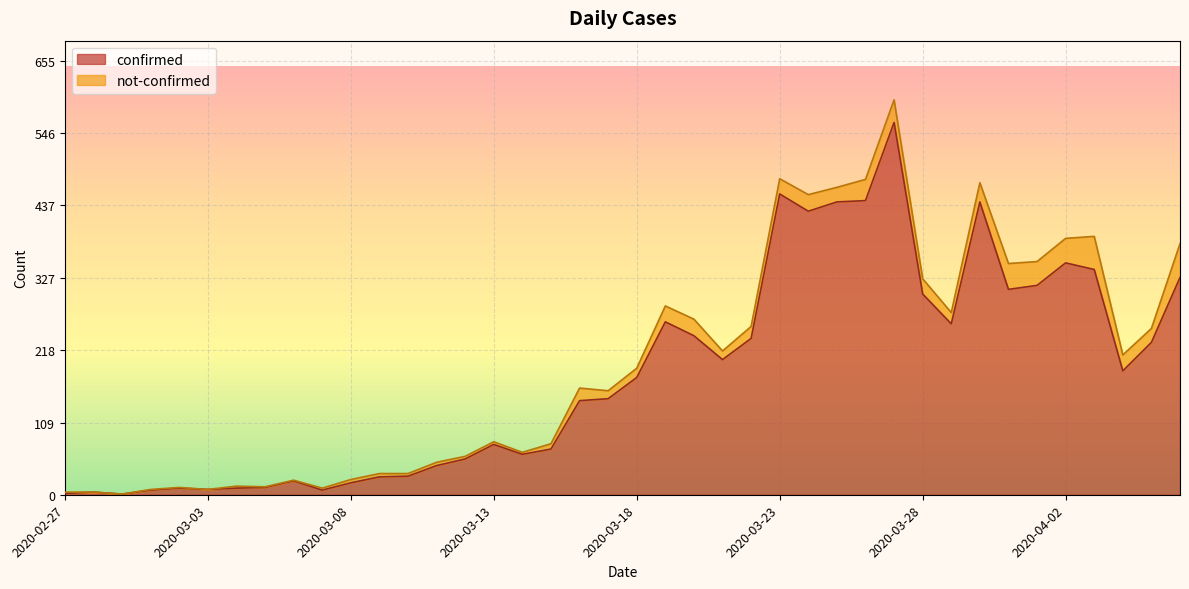

What is the difference between the second highest and minimum values?

453